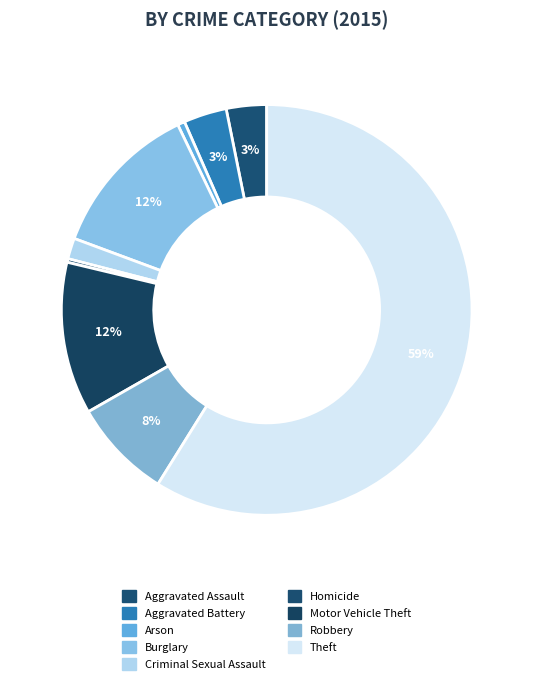

How many slices are in this pie chart?

9